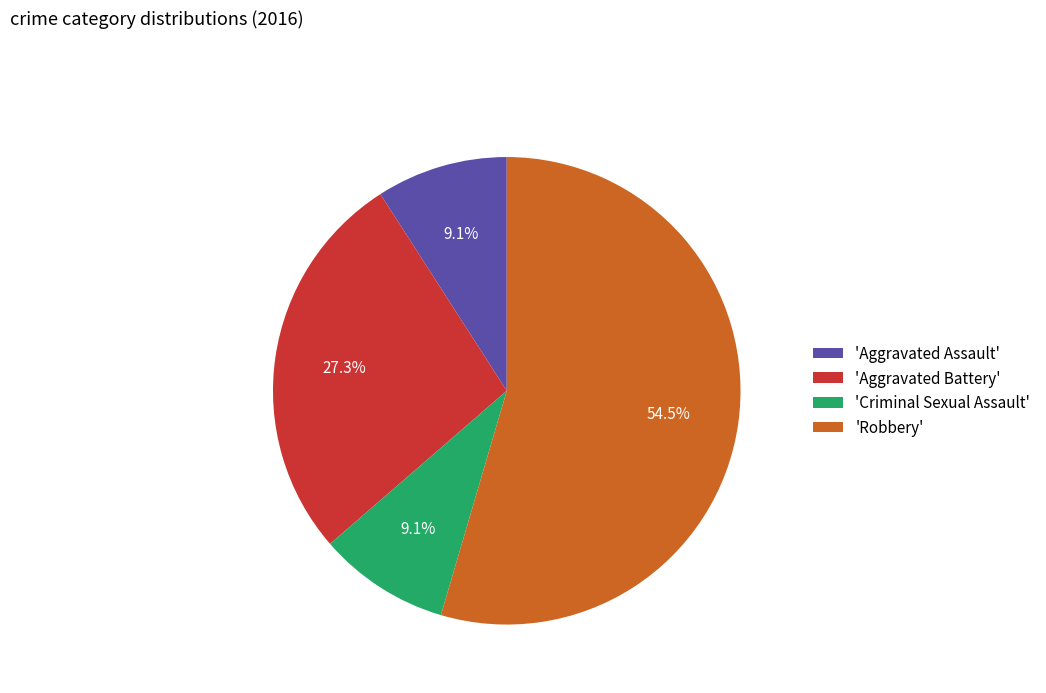

How many slices are in this pie chart?

4